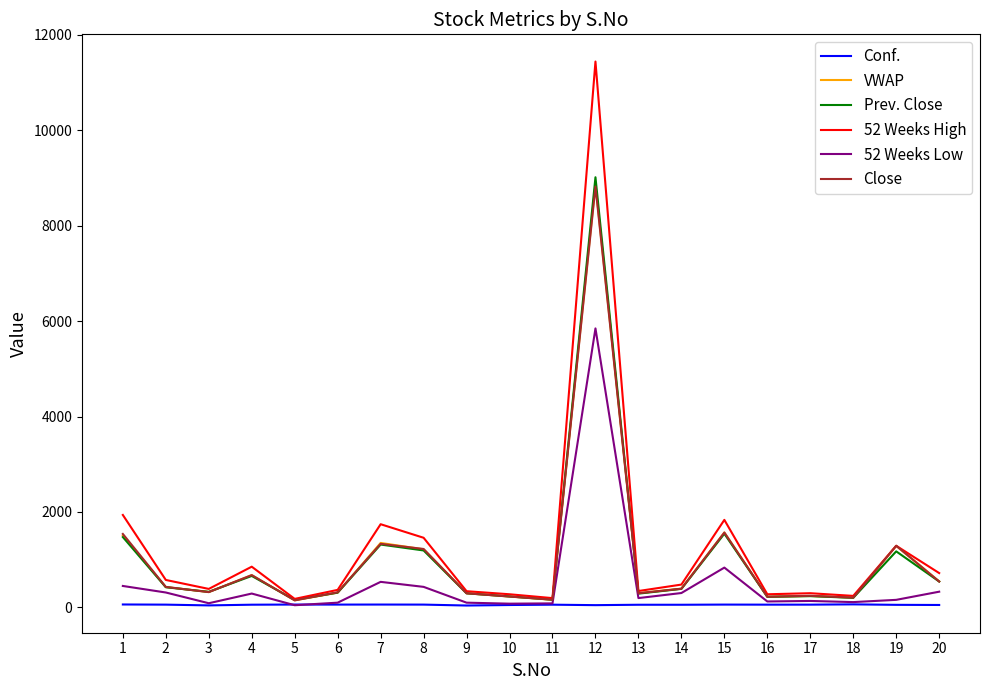

Between 6 and 15, which series saw the biggest shift?

52 Weeks High